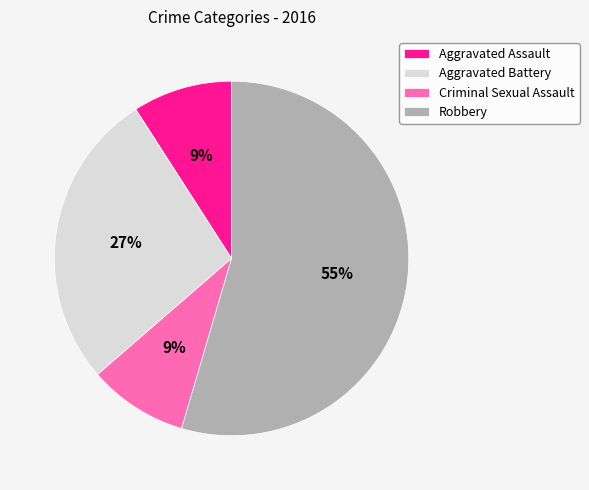

The Aggravated Battery slice represents 21% of the pie. True or false?

False